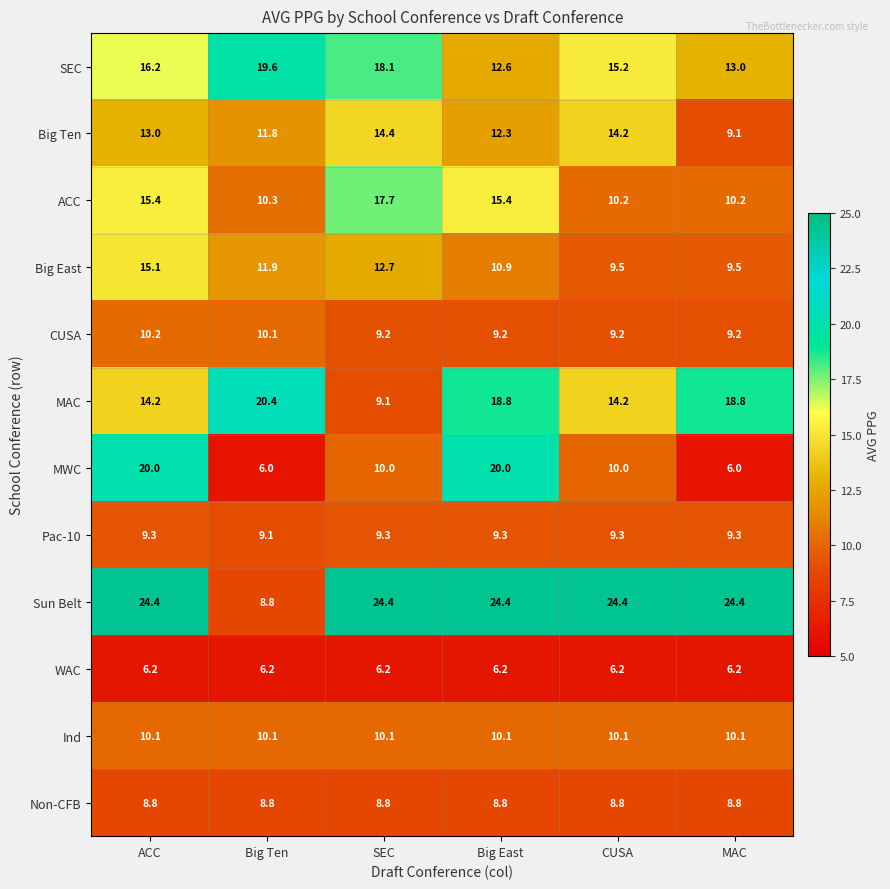

Which category has the highest value in the SEC series?

Big Ten